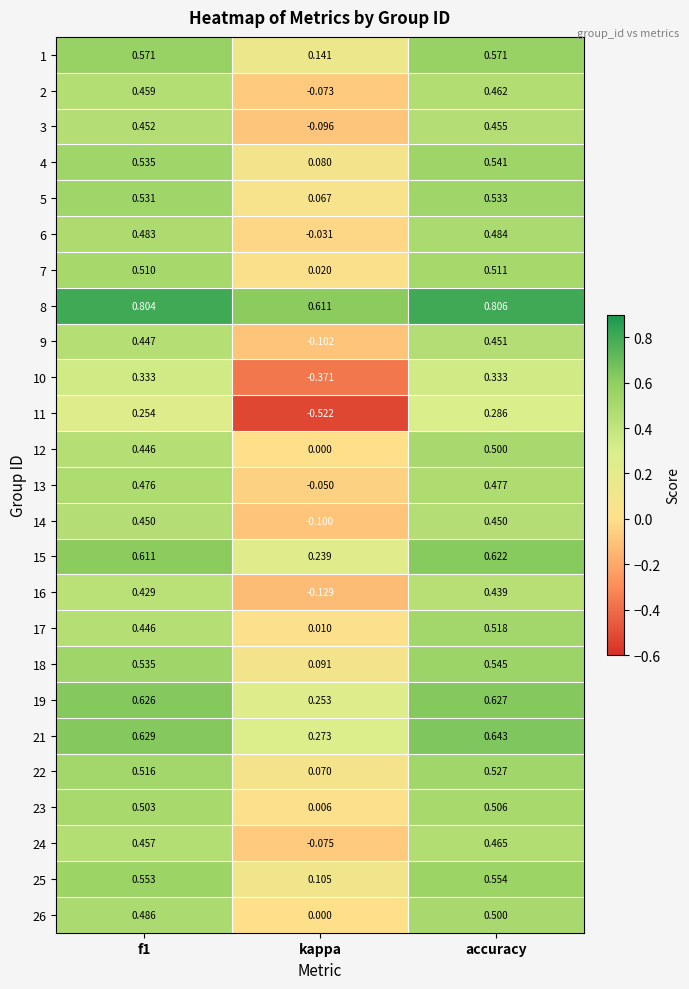

Is the value of 8 at f1 greater than the value of 25 at f1?

Yes